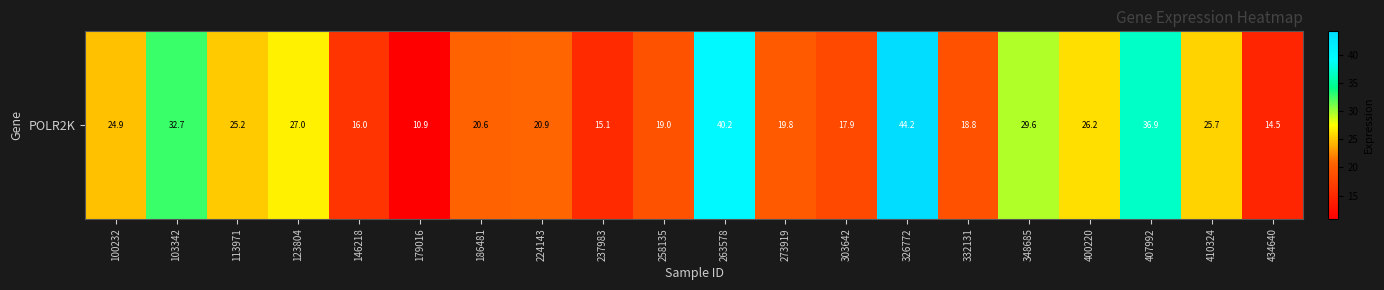

Which label corresponds to the largest value in the chart?

326772